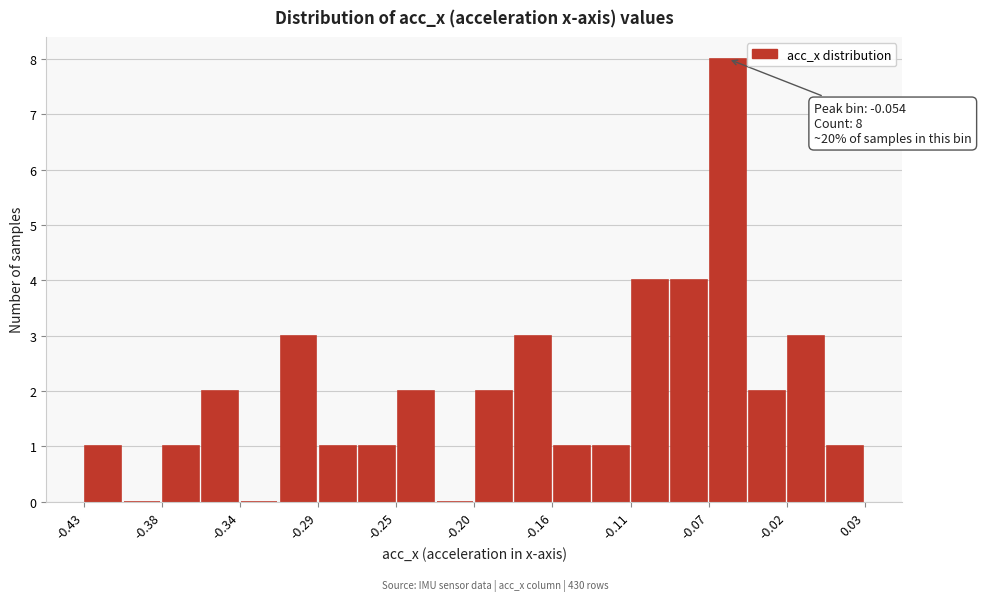

Over which range of the x-axis is the bar tallest?

-0.065 to -0.040